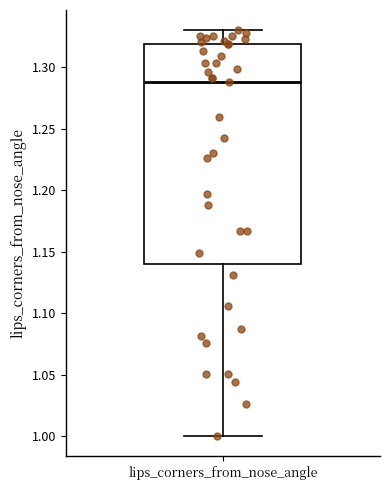

Transcribe this box plot: give where the median line is, the range the box spans, and where the two whiskers end, as read against the y-axis. The values are not printed on the chart, so give them approximately, as read against the axis.

median 1.29, box 1.14 to 1.32, whiskers 1.00 to 1.33